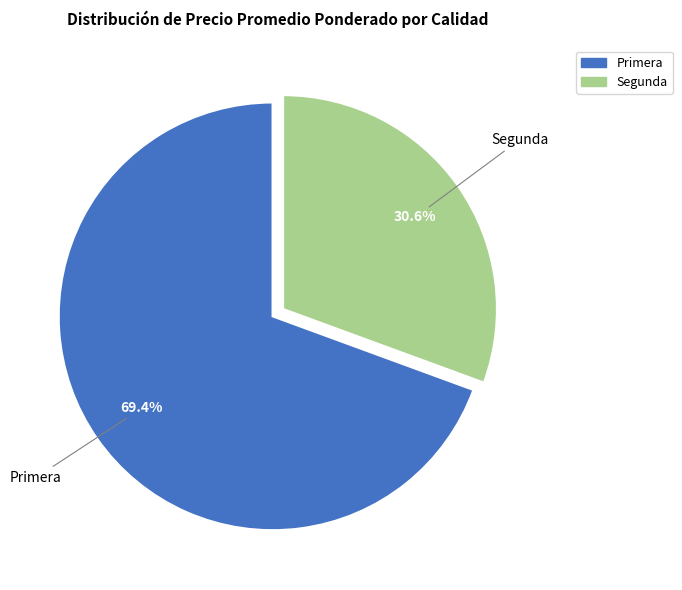

Rank the categories by value from lowest to highest.

Segunda, Primera